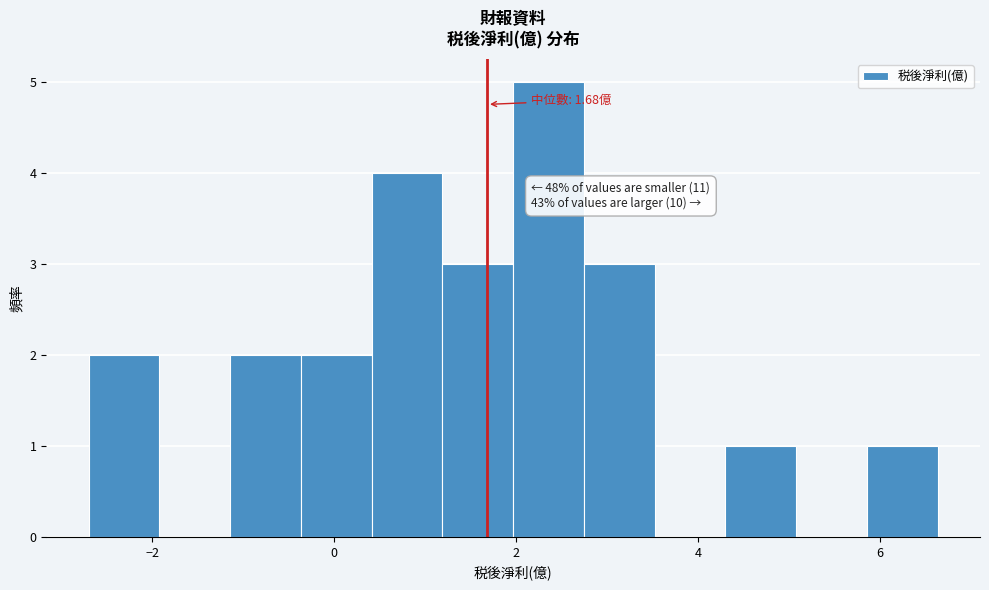

Around what value on the x-axis is the tallest bar? Give the approximate position of its centre, as read against the axis.

2.4